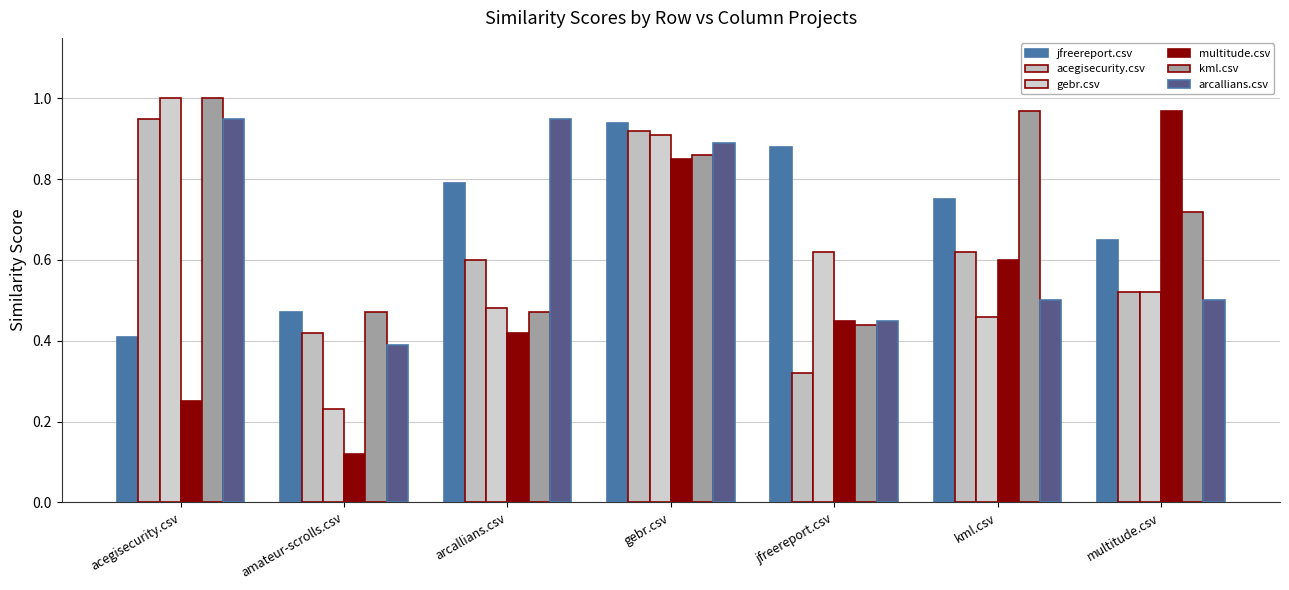

What is the spread (max minus min) of values at acegisecurity.csv?

0.8